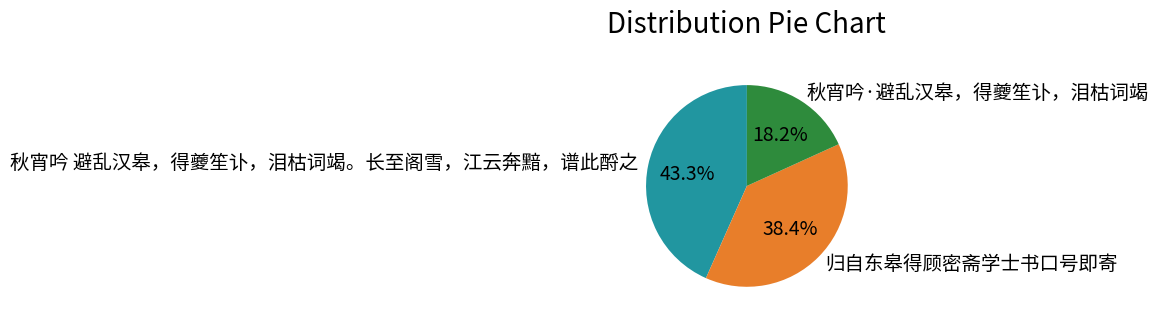

Count the number of slices in the pie.

3